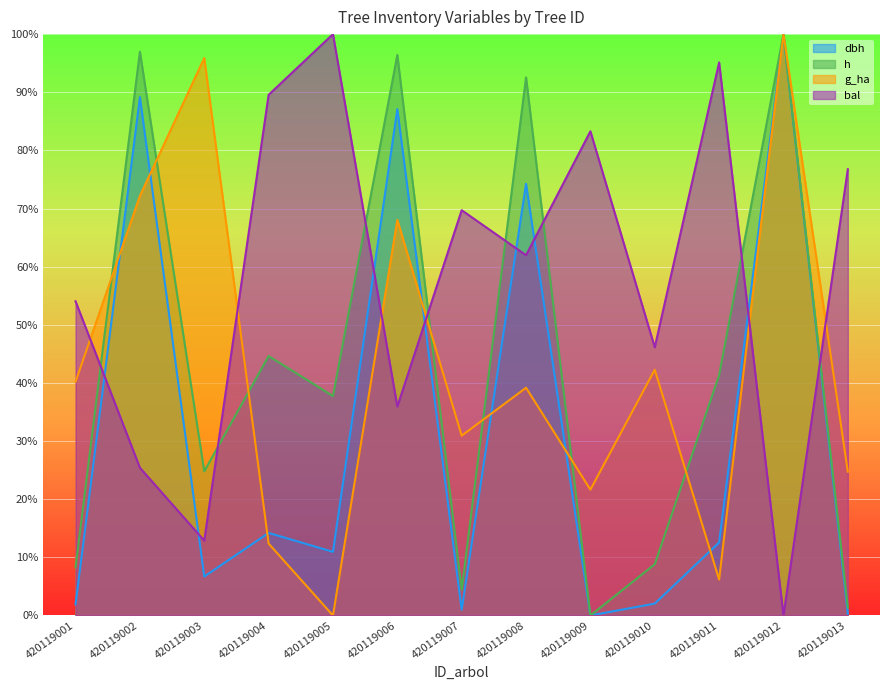

Between 420119009 and 420119011, which series saw the biggest shift?

h